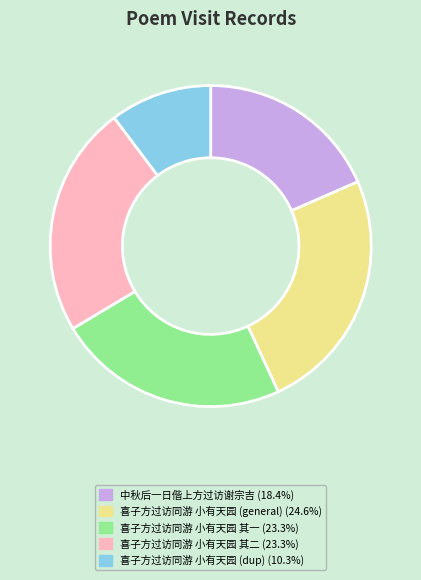

Does any single category account for the majority?

No